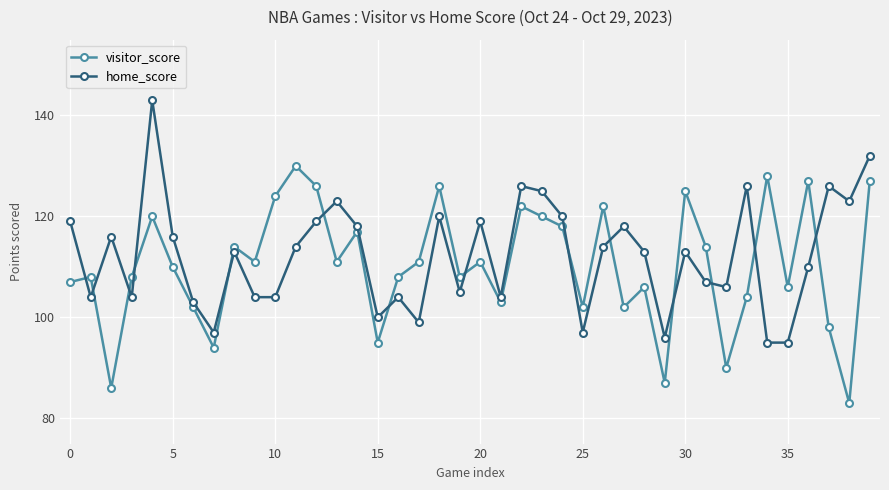

What is the greatest value displayed?

143